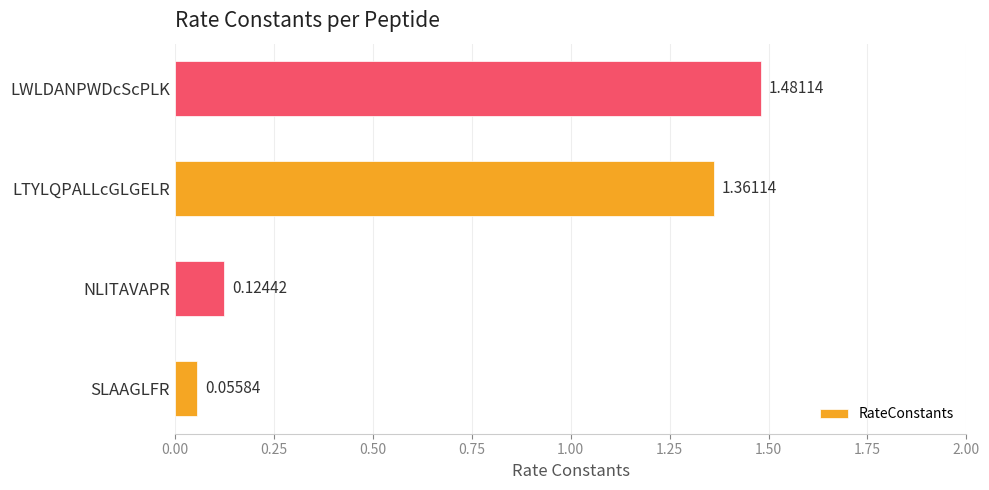

What is the difference between the second highest and minimum values?

1.3